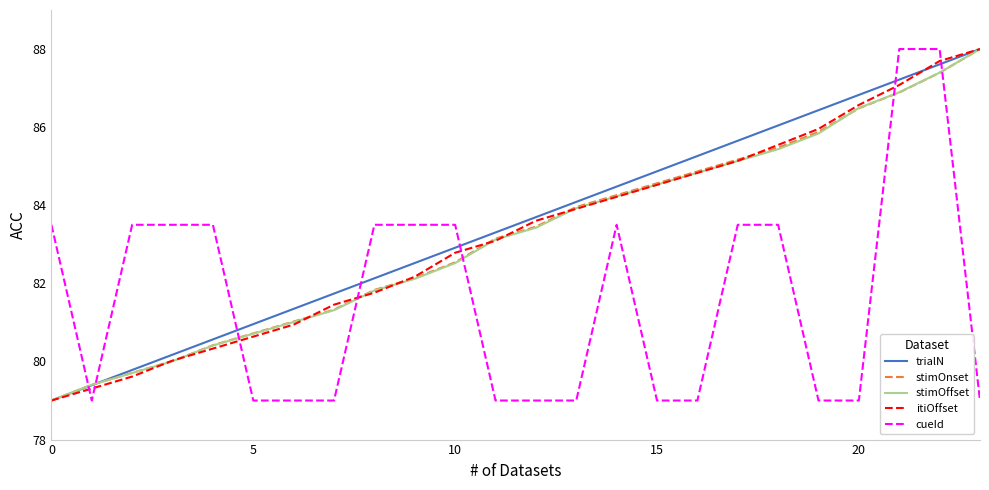

What is the smallest value displayed?

79.0